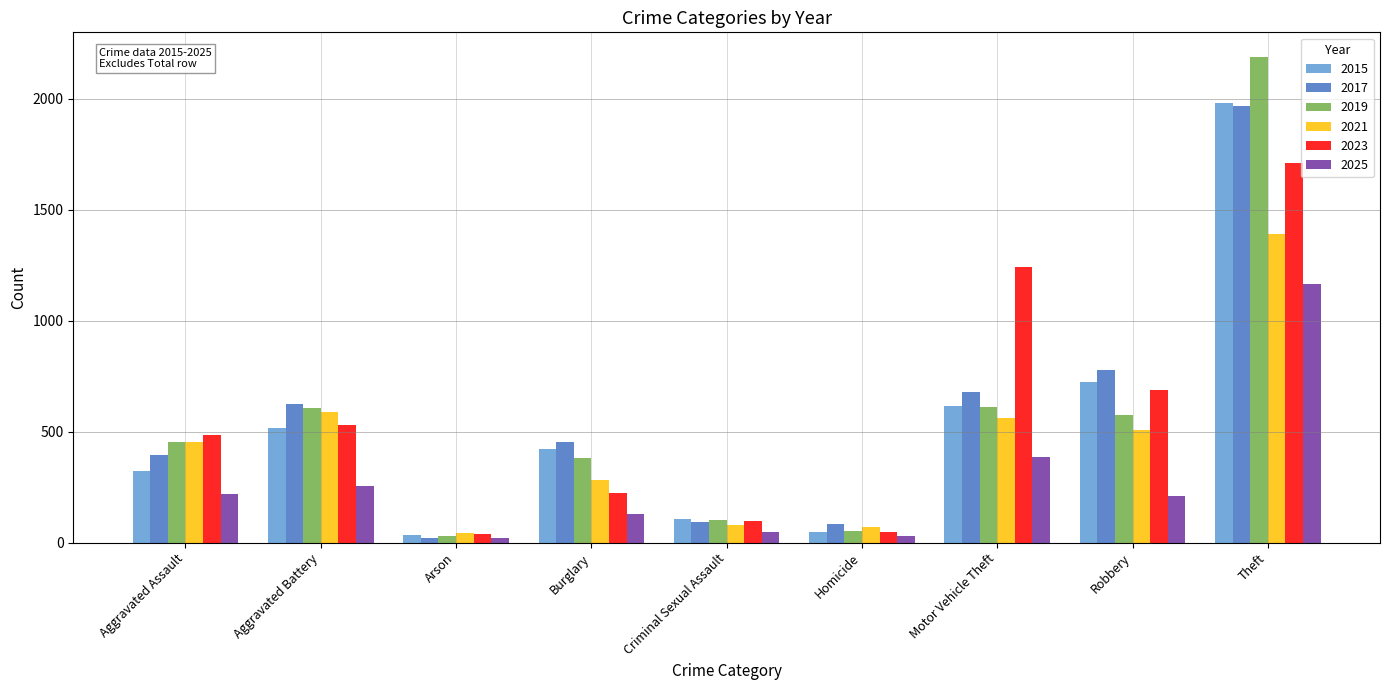

At how many categories does at least one series exceed 1136?

2